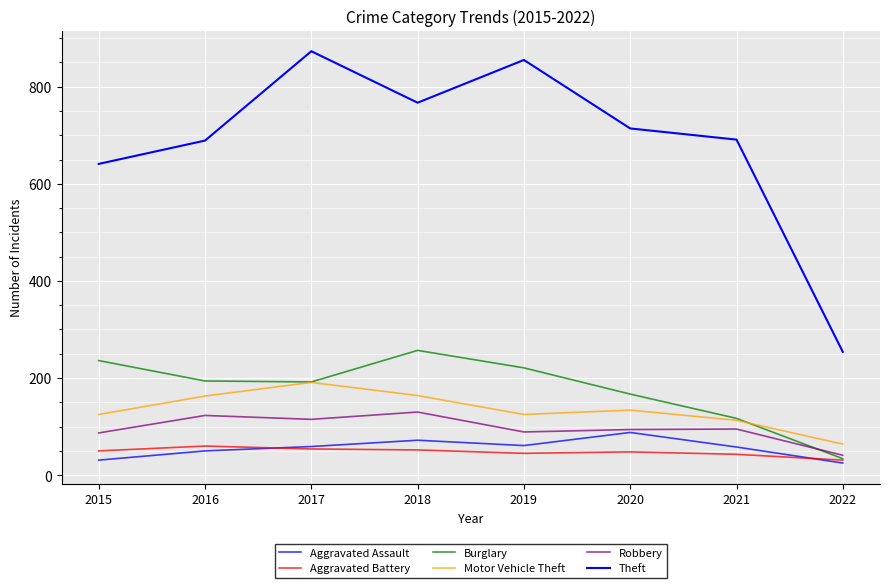

How many lines are shown in the chart?

6